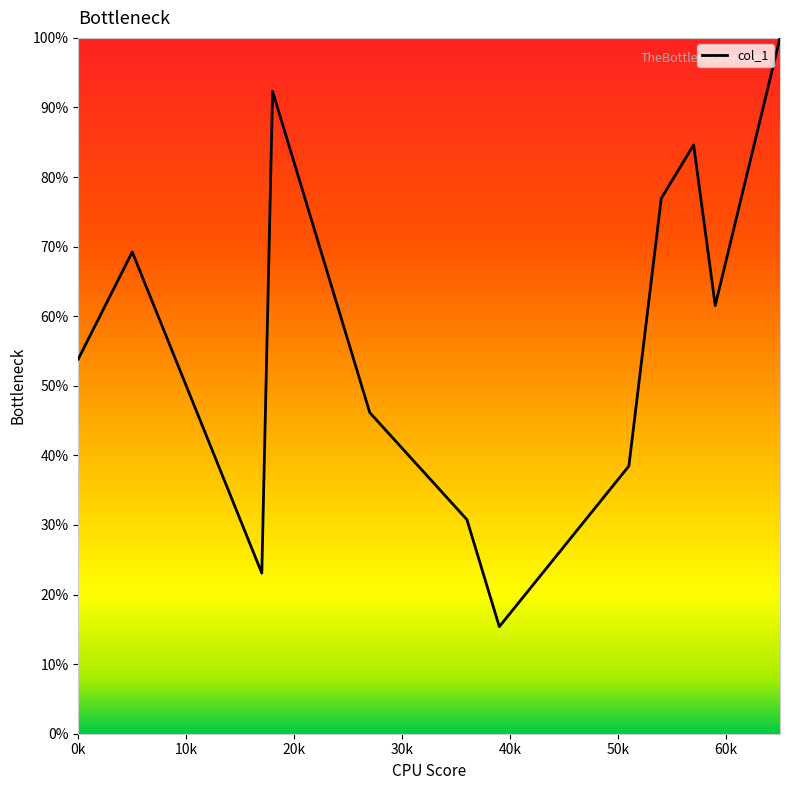

How many values exceed 61?

6